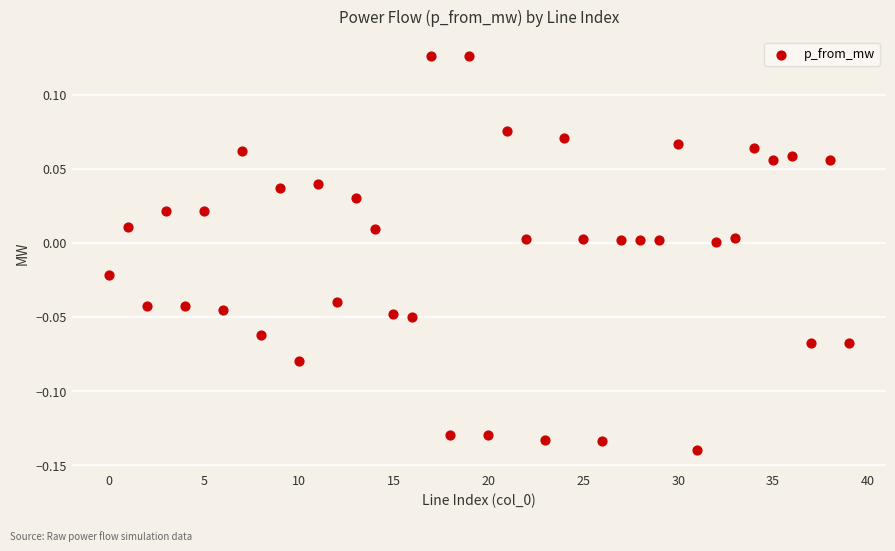

What is the range of Y values (max minus min)?

0.3